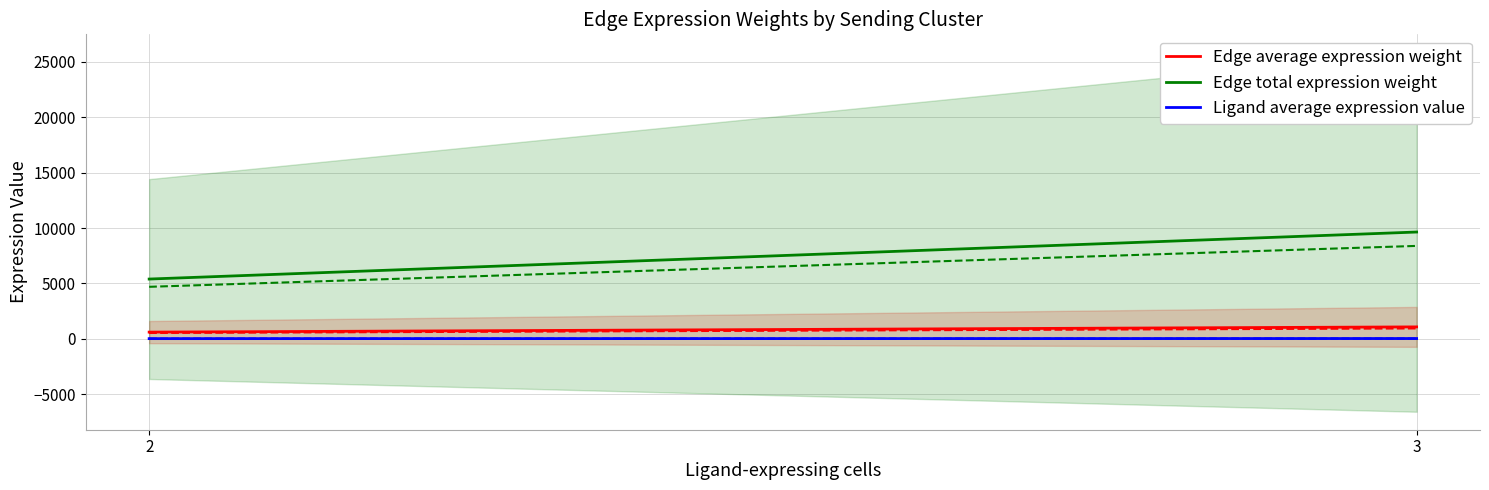

What is the minimum value for Ligand average expression value?

10.9